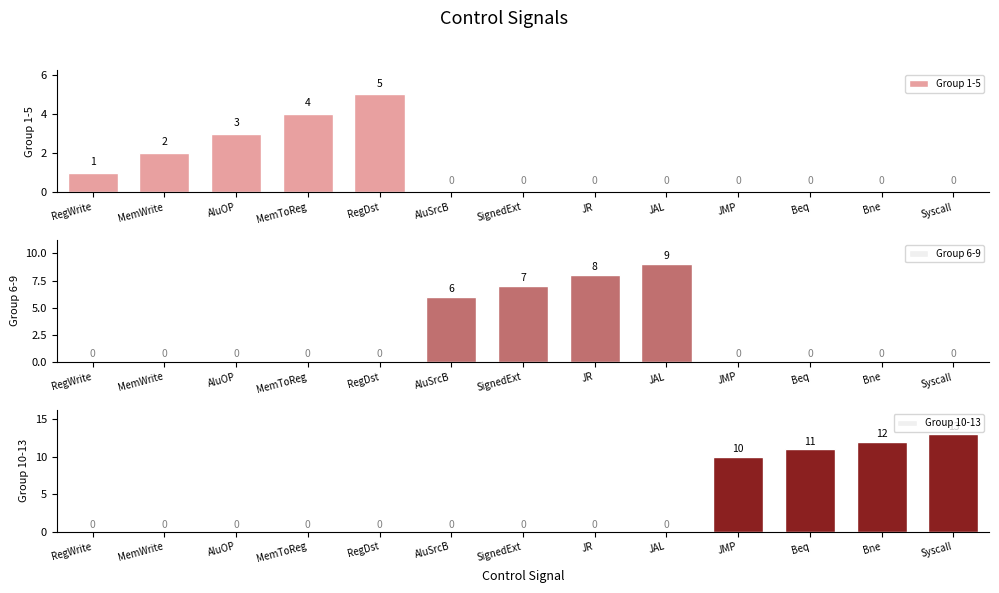

How many data points in Group 6-9 are above 0?

4